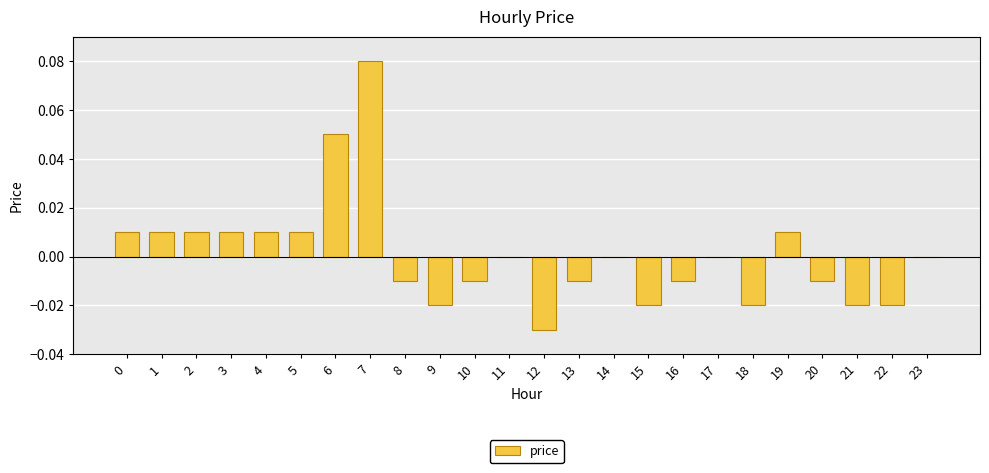

How many data points does each series have?

24